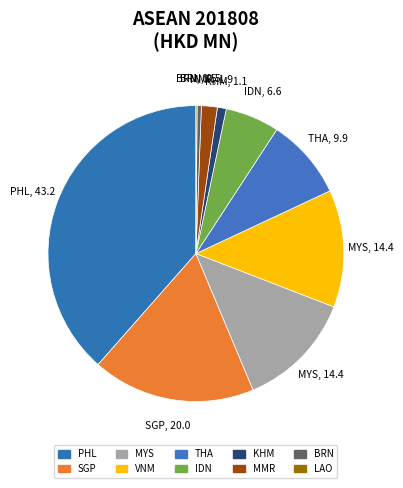

How many segments does this pie chart have?

10